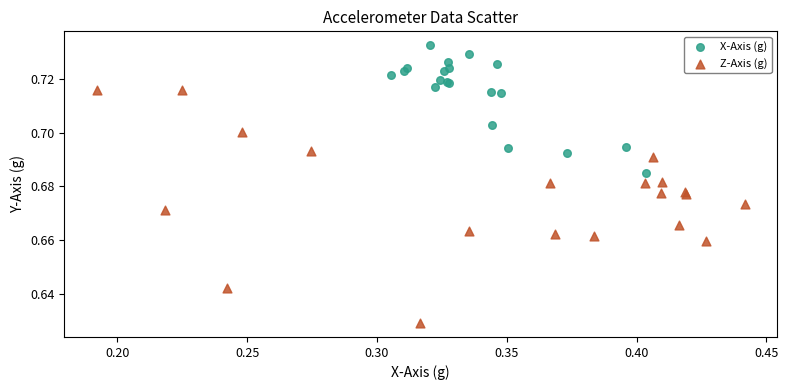

Which series contains the lowest Y value?

Z-Axis (g)